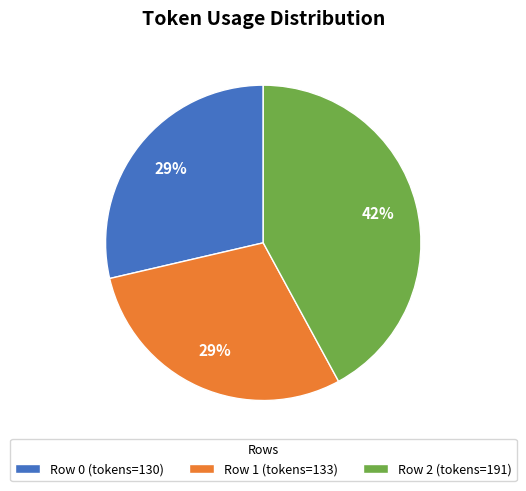

True or false: Row 0 accounts for 21% of the total.

False